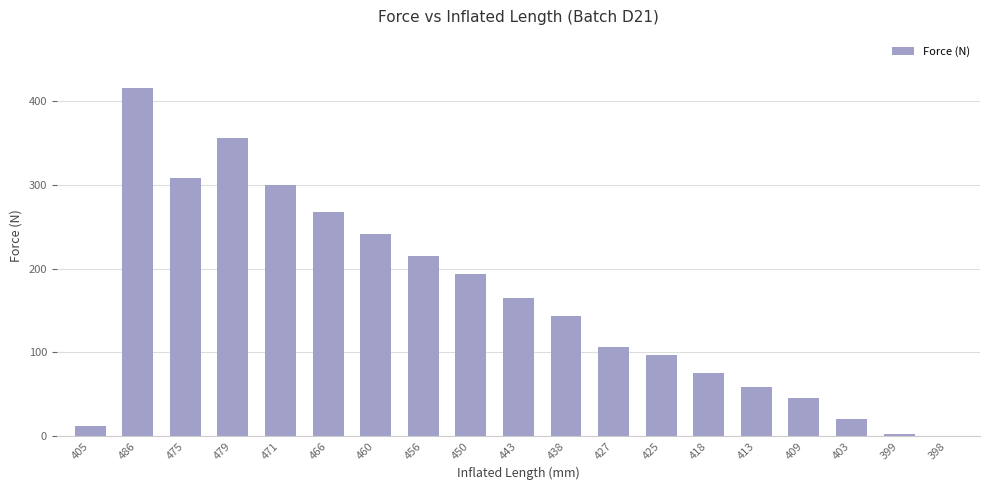

Reading left to right, list all the values displayed in this chart.

405=12.0	486=416.0	475=308.8	479=356.0	471=300.0	466=268.0	460=241.0	456=215.0	450=194.0	443=165.0	438=144.0	427=107.0	425=97.0	418=75.0	413=58.0	409=45.0	403=20.0	399=2.3	398=0.0